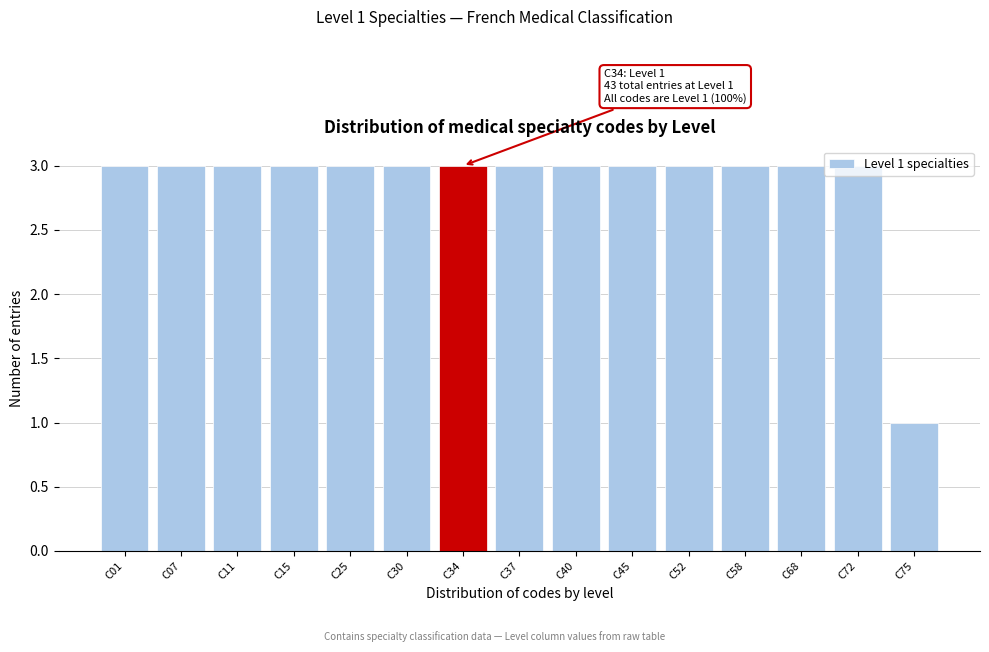

Which label corresponds to the smallest value in the chart?

C75